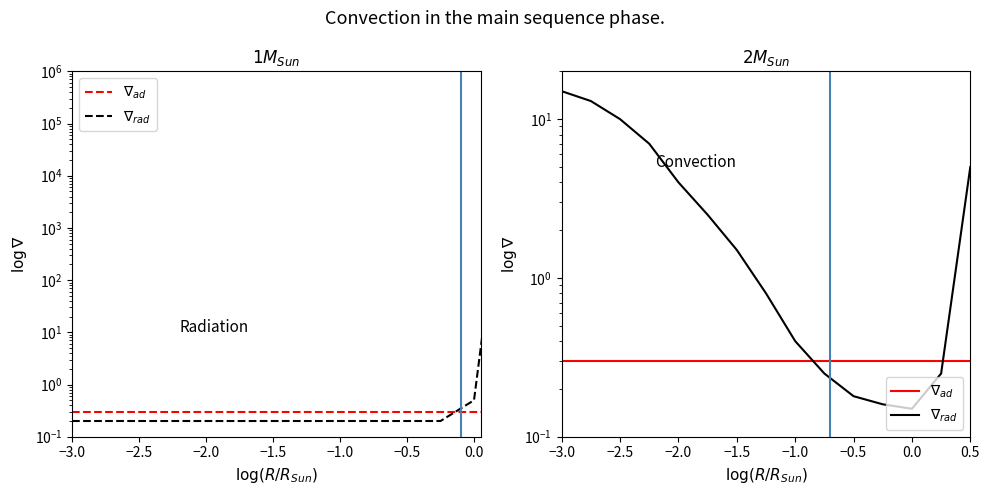

What is the sum of all $\nabla_{rad}$ values?

60.2